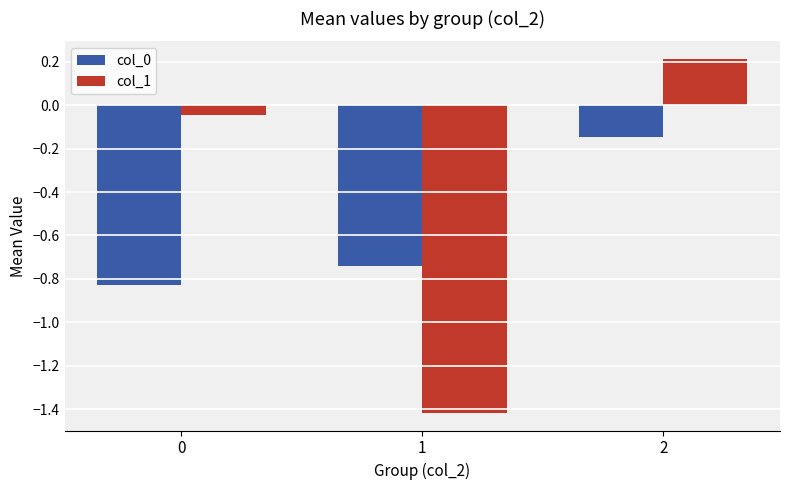

Is the value of col_0 at 0 greater than the value of col_1 at 1?

Yes